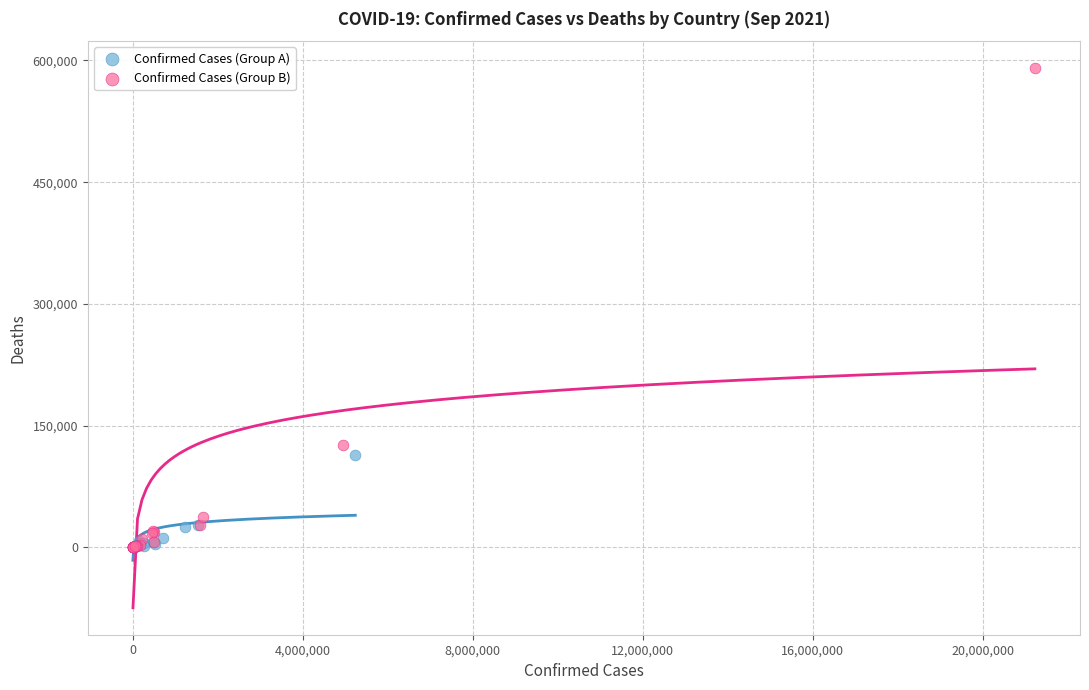

What are all the series names shown in the legend?

Confirmed Cases (Group A), Confirmed Cases (Group B)